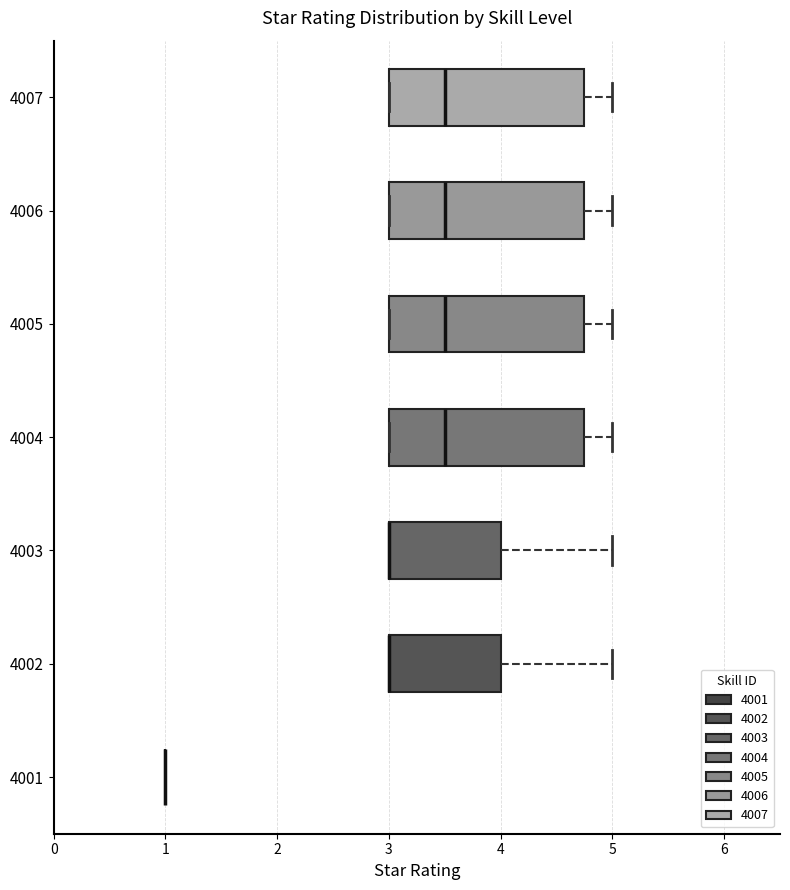

Reading bottom to top, transcribe this box plot: for each box, give where its median line is, the range the box spans, and where its two whiskers end, as read against the x-axis. The values are not printed on the chart, so give them approximately, as read against the axis.

4001: box collapsed to a line at 1.0, whiskers 1.0 to 1.0
4002: median 3.0 (drawn on the box's left edge), box 3.0 to 4.0, whiskers 3.0 to 5.0
4003: median 3.0 (drawn on the box's left edge), box 3.0 to 4.0, whiskers 3.0 to 5.0
4004: median 3.5, box 3.0 to 4.8, whiskers 3.0 to 5.0
4005: median 3.5, box 3.0 to 4.8, whiskers 3.0 to 5.0
4006: median 3.5, box 3.0 to 4.8, whiskers 3.0 to 5.0
4007: median 3.5, box 3.0 to 4.8, whiskers 3.0 to 5.0